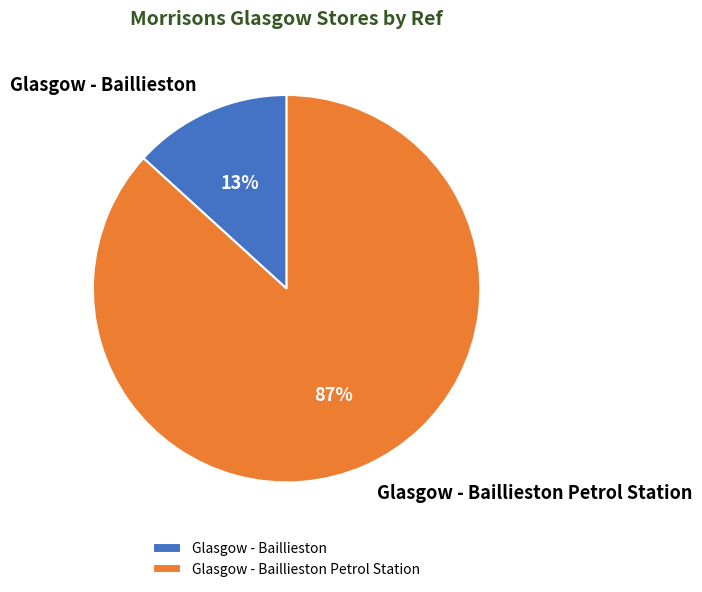

Count the number of slices in the pie.

2